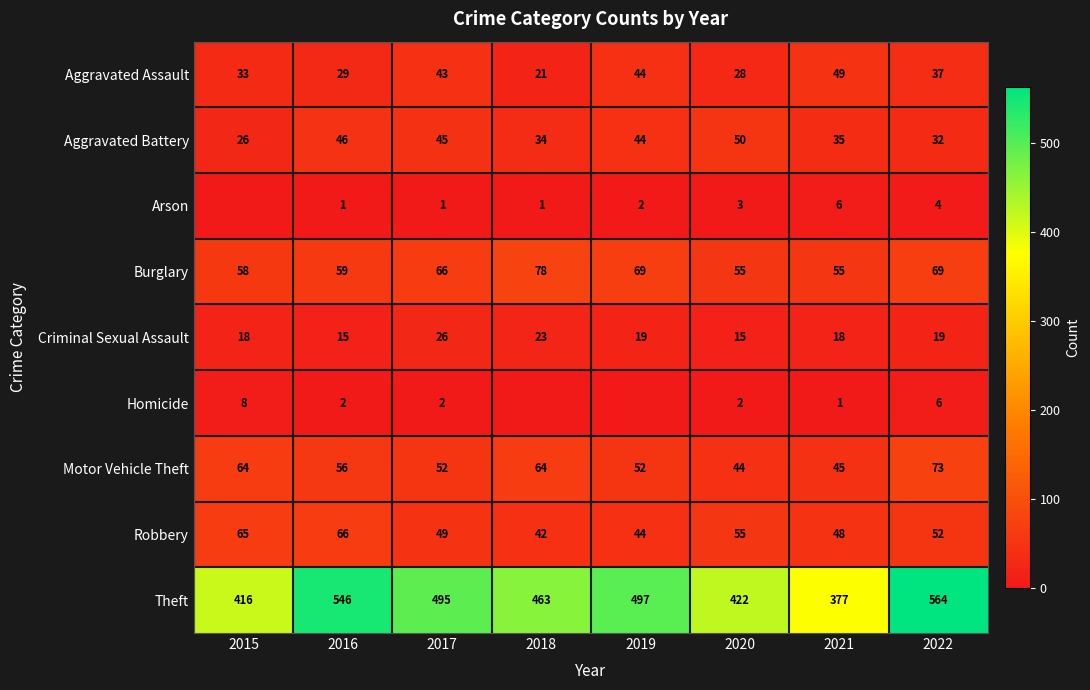

At which category is the sum across all series the highest?

2022